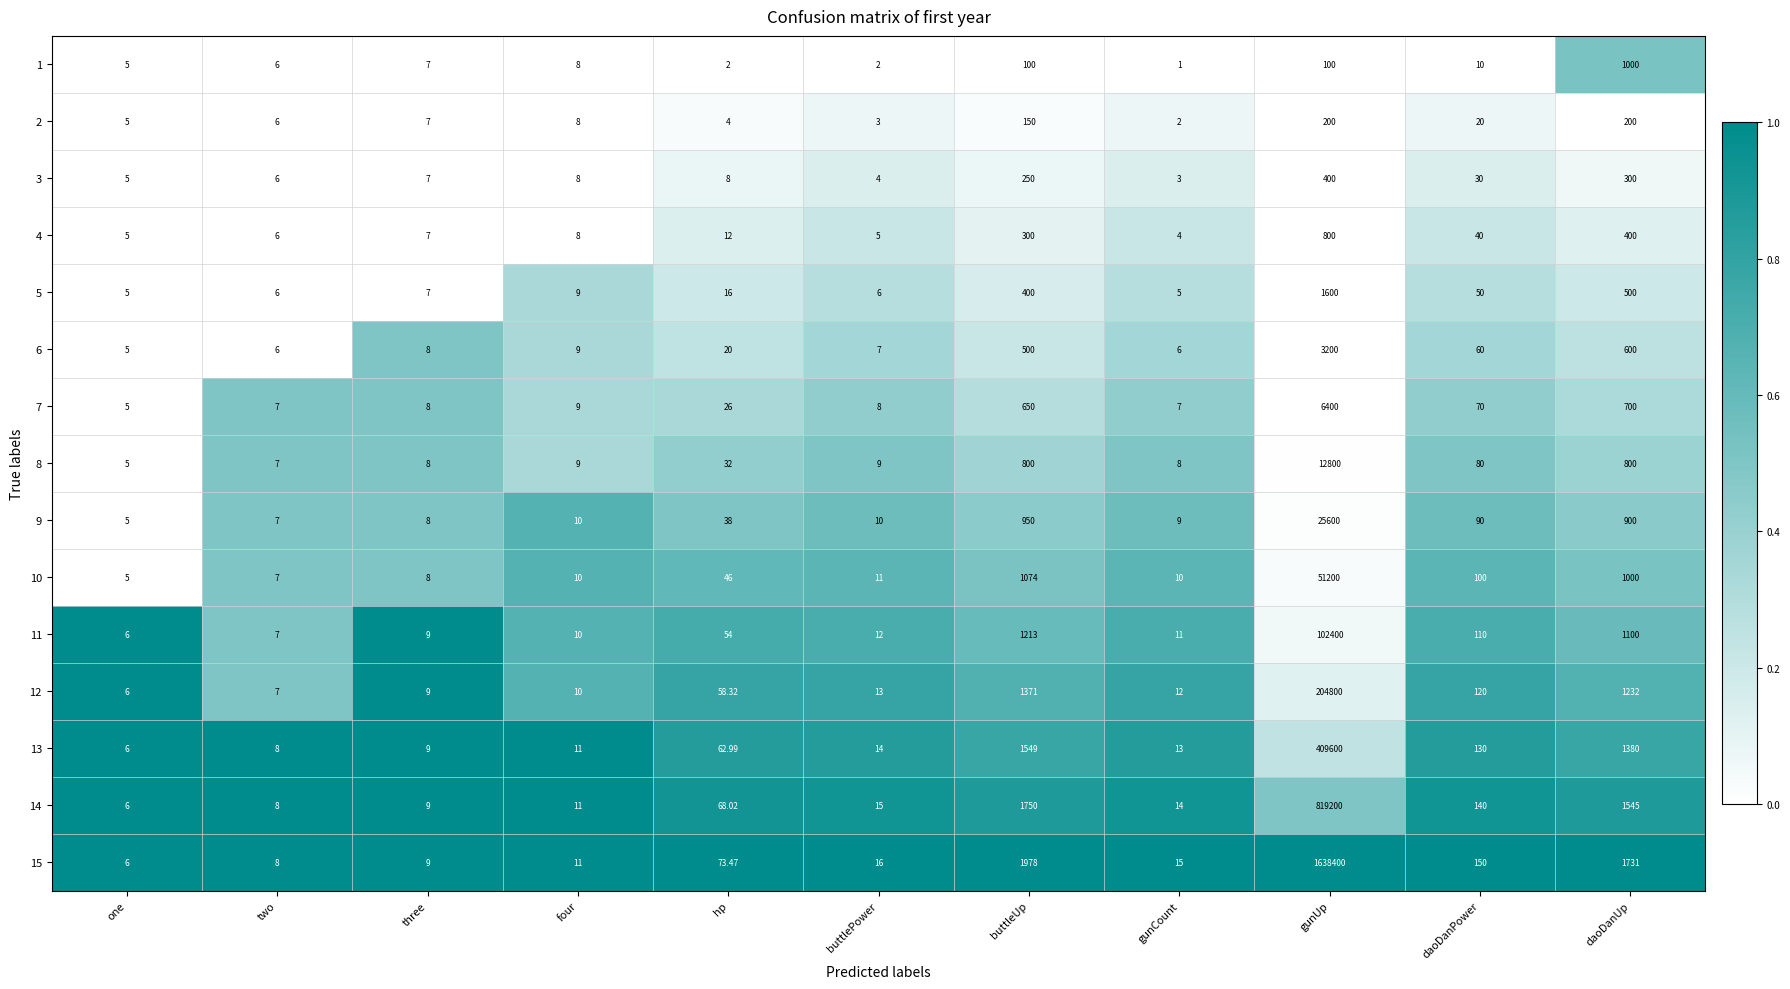

At which label does 14 reach its minimum?

one